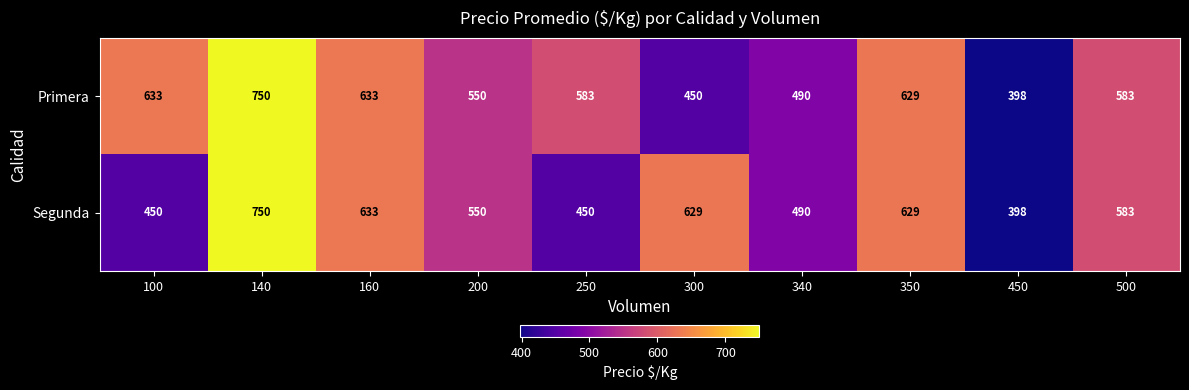

What is the sum of the Segunda values at 140 and 100?

1200